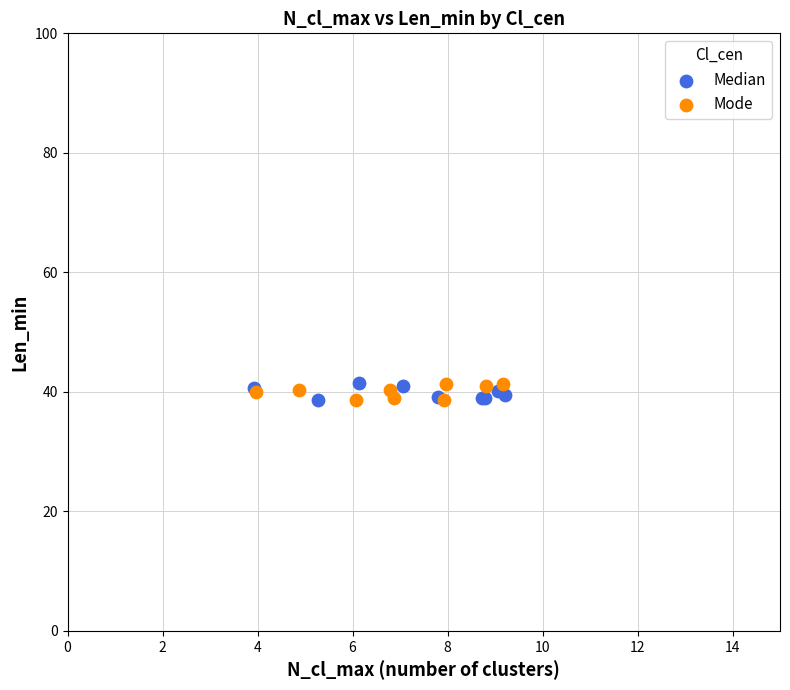

What are all the series names shown in the legend?

Median, Mode